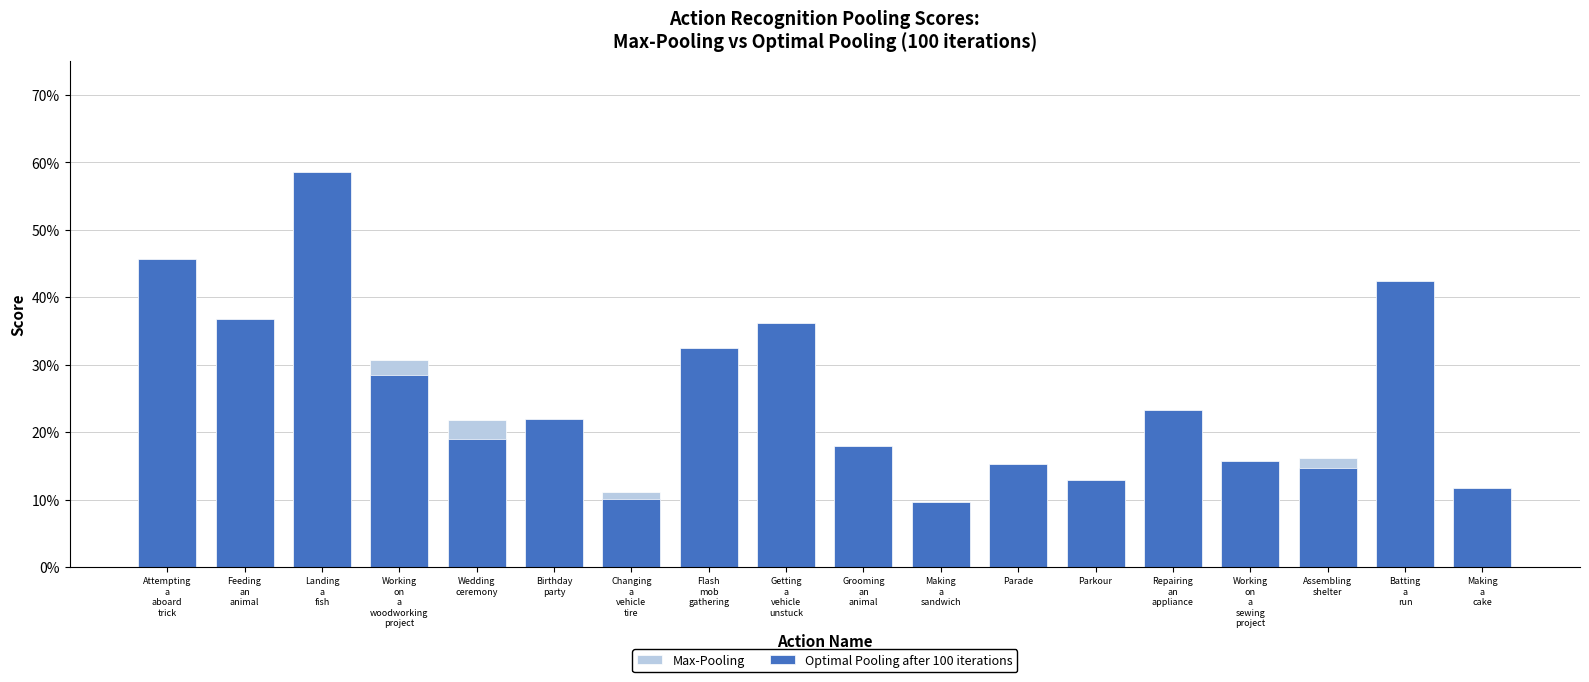

Reading right to left, what are all the values shown in this chart?

Max-Pooling: 0.1	0.4	0.2	0.1	0.2	0.1	0.1	0.1	0.1	0.4	0.3	0.1	0.2	0.2	0.3	0.5	0.3	0.4
Optimal Pooling after 100 iterations: 0.1	0.4	0.1	0.2	0.2	0.1	0.2	0.1	0.2	0.4	0.3	0.1	0.2	0.2	0.3	0.6	0.4	0.5